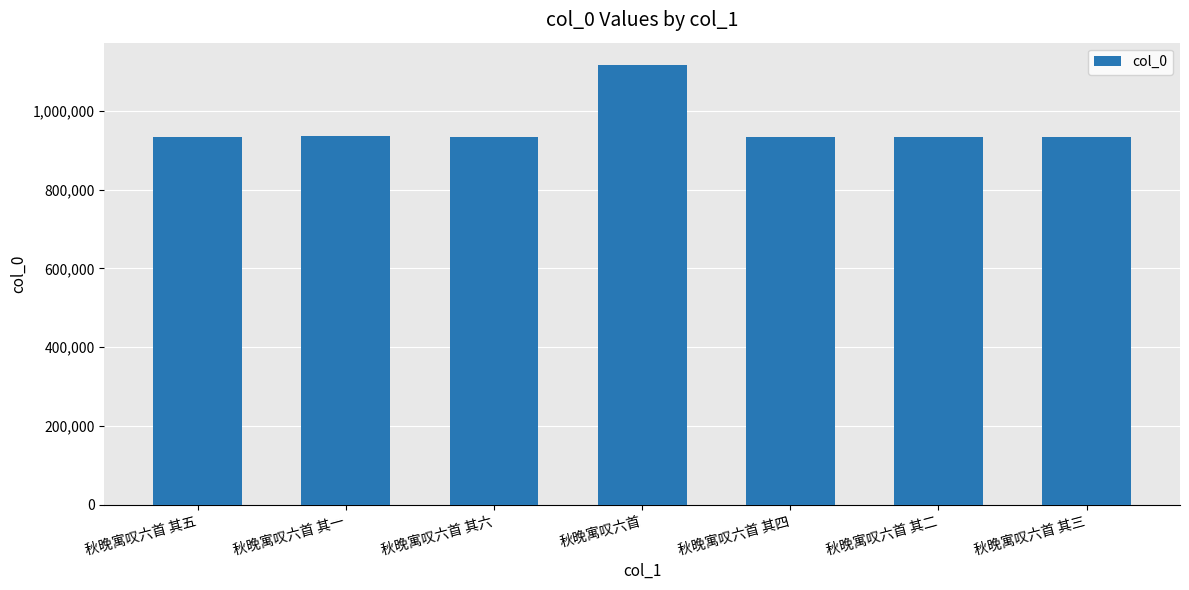

The value at 秋晚寓叹六首 其三 is 933447. True or false?

True